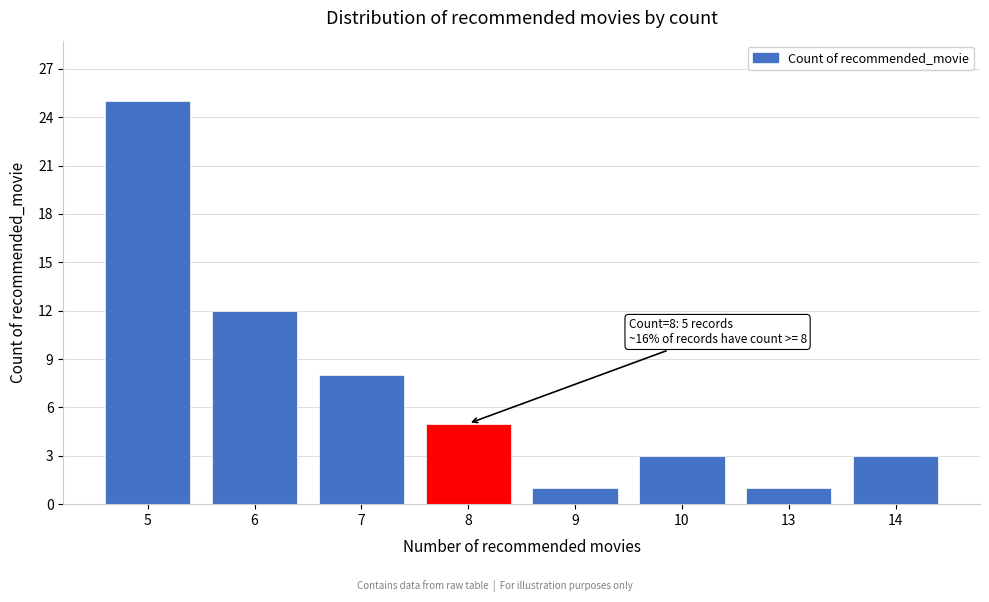

Reading left to right, extract all data points from this chart.

5=25	6=12	7=8	8=5	9=1	10=3	13=1	14=3